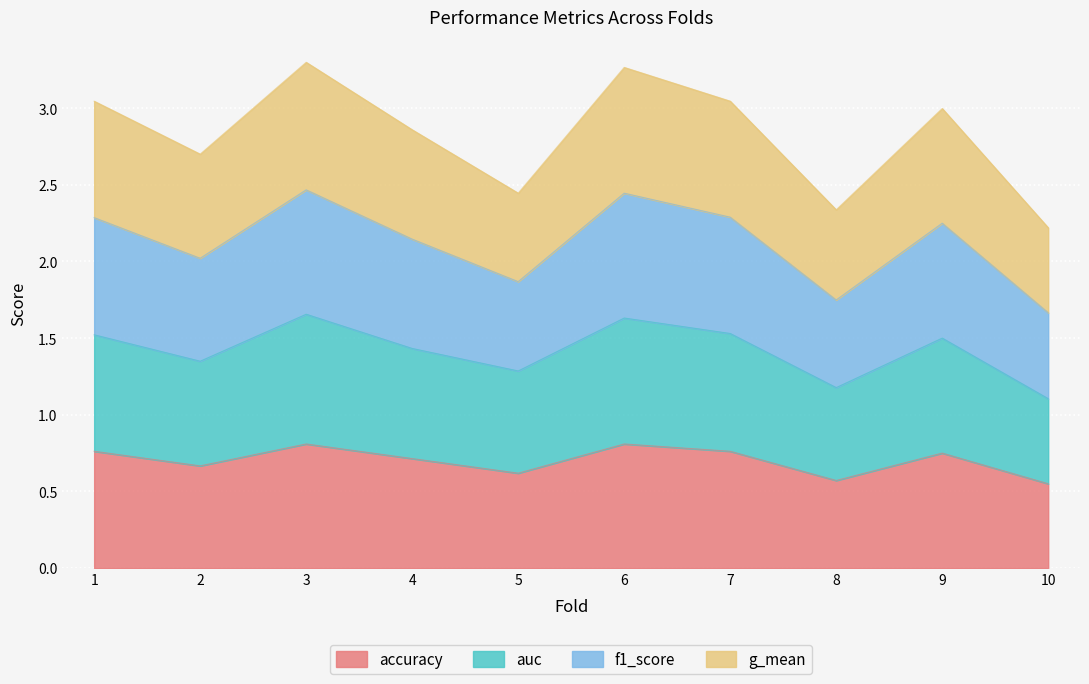

List the labels in order of g_mean value, largest first.

3, 6, 7, 1, 9, 4, 2, 5, 8, 10